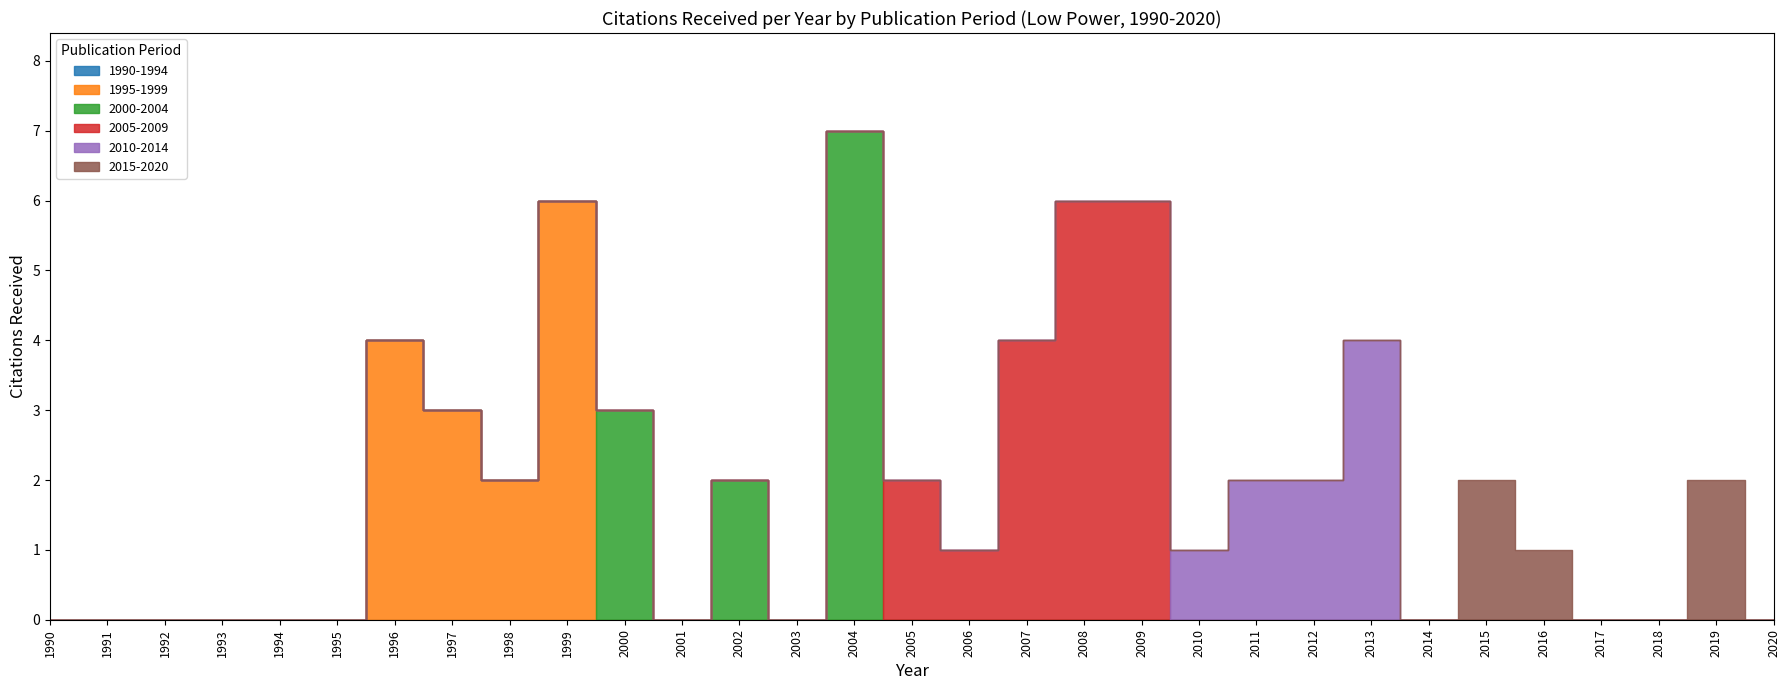

At which category is the sum across all series the highest?

2004